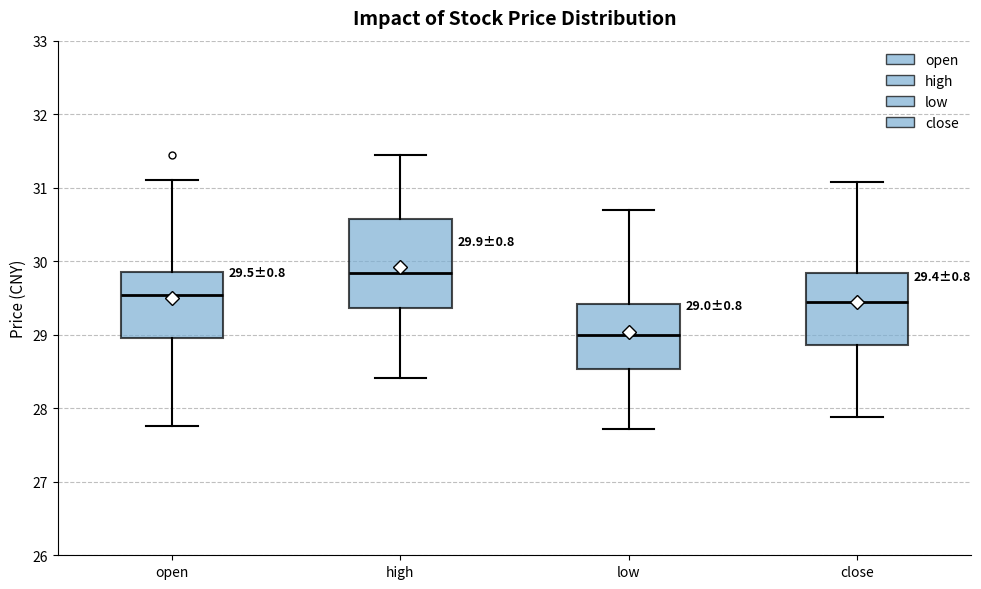

Which box has the highest median line?

high